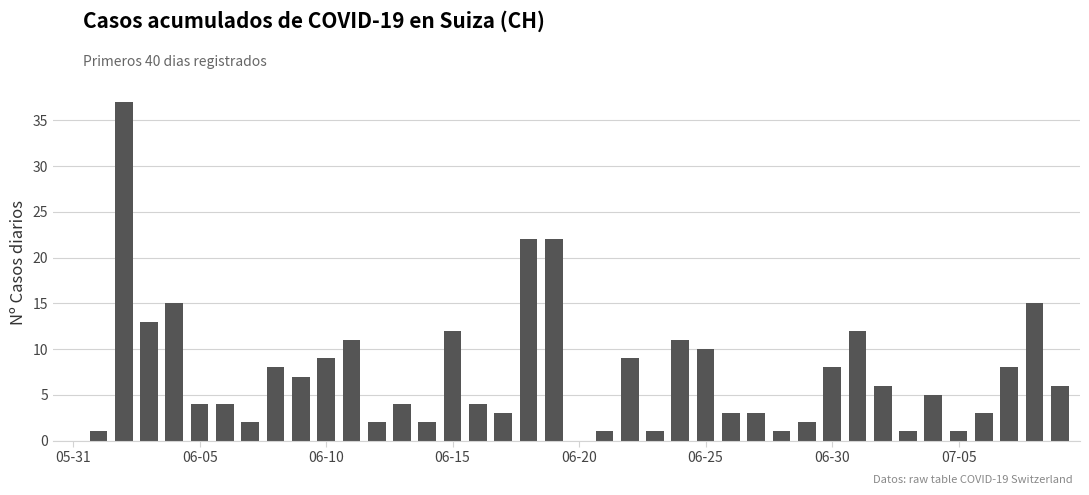

True or false: the data shows 8 at 06-30.

True